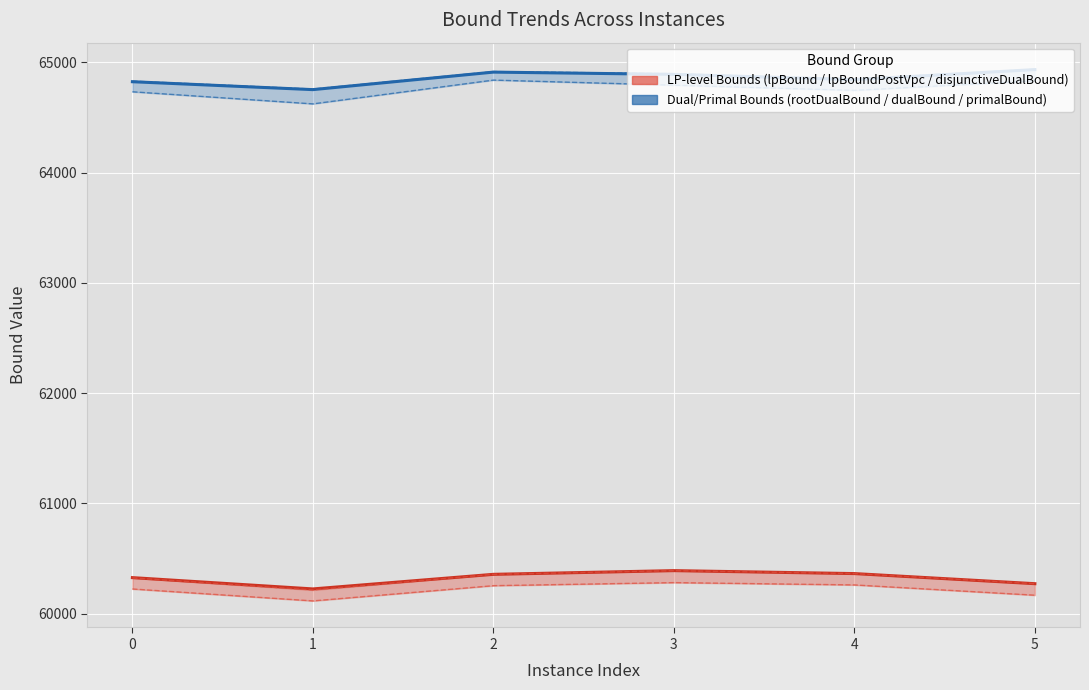

What is the value of the lpBoundPostVpc point at the 6th from the left?

60271.9